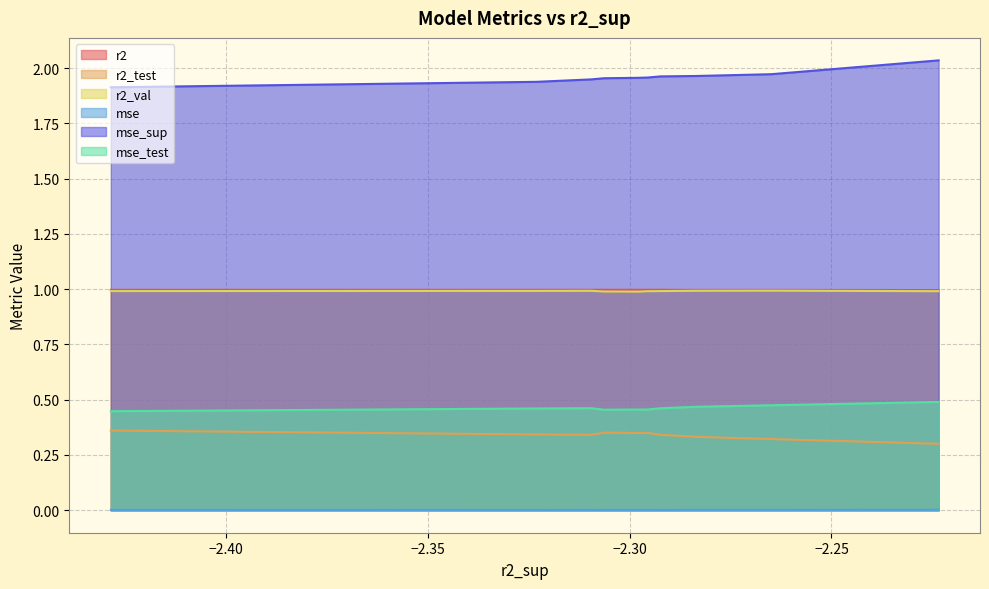

The mse_sup series shows 1.9 at model_6_49_0. True or false?

True